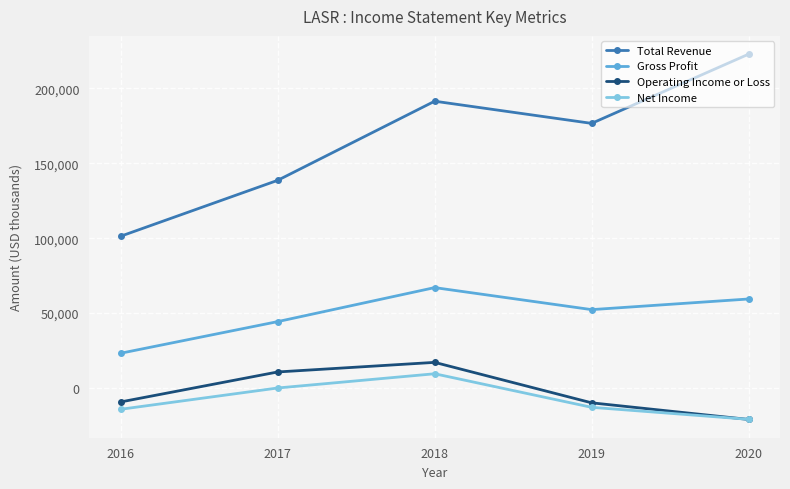

What is the difference between the maximum and second lowest values in the Net Income series?

23700